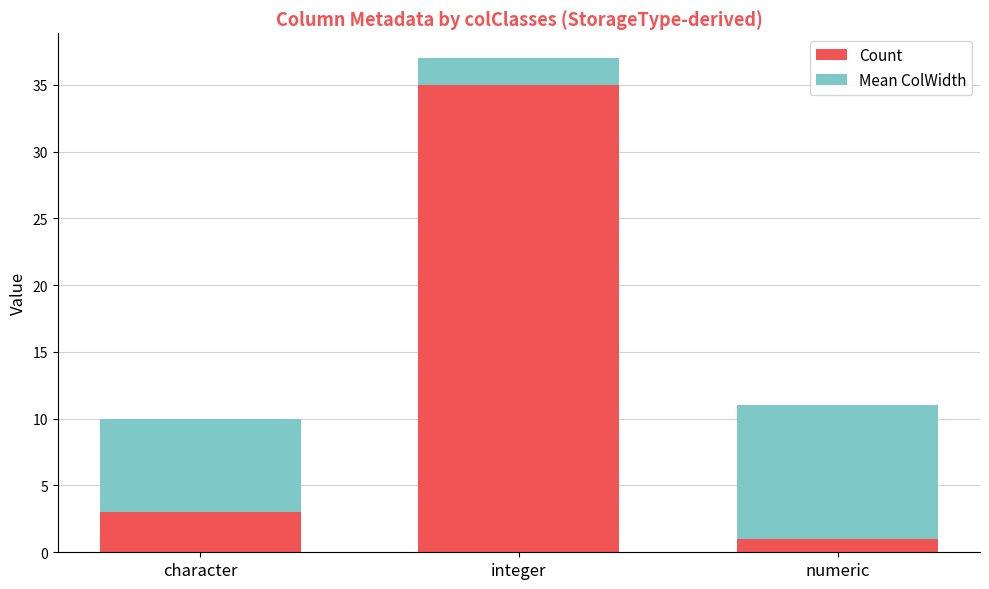

How many bars are there in total?

3